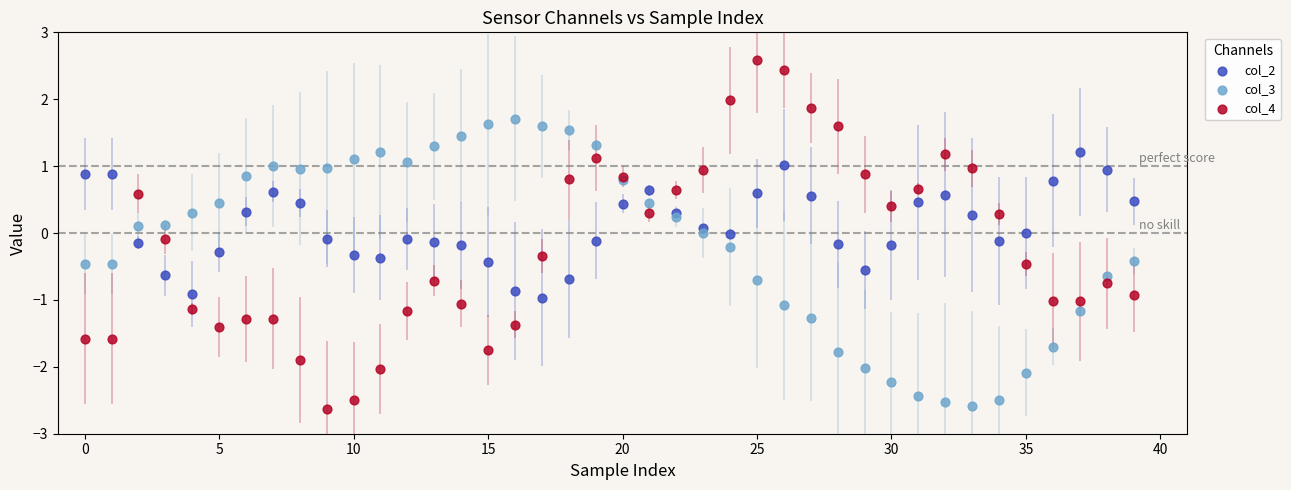

Which series contains the highest Y value?

col_4